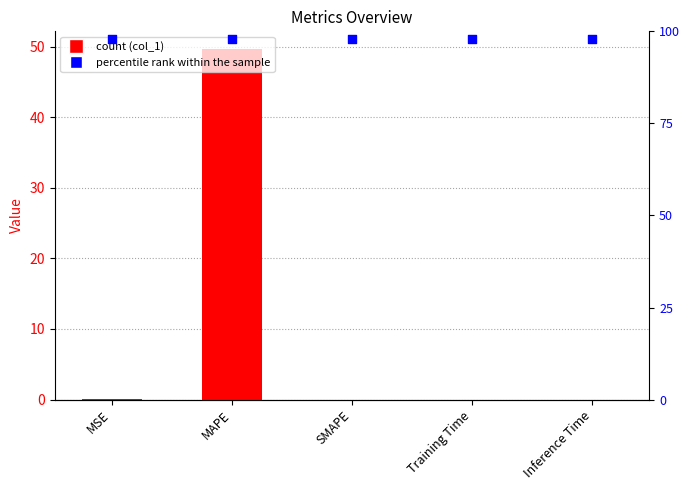

Which series reaches the maximum Y coordinate?

col_1